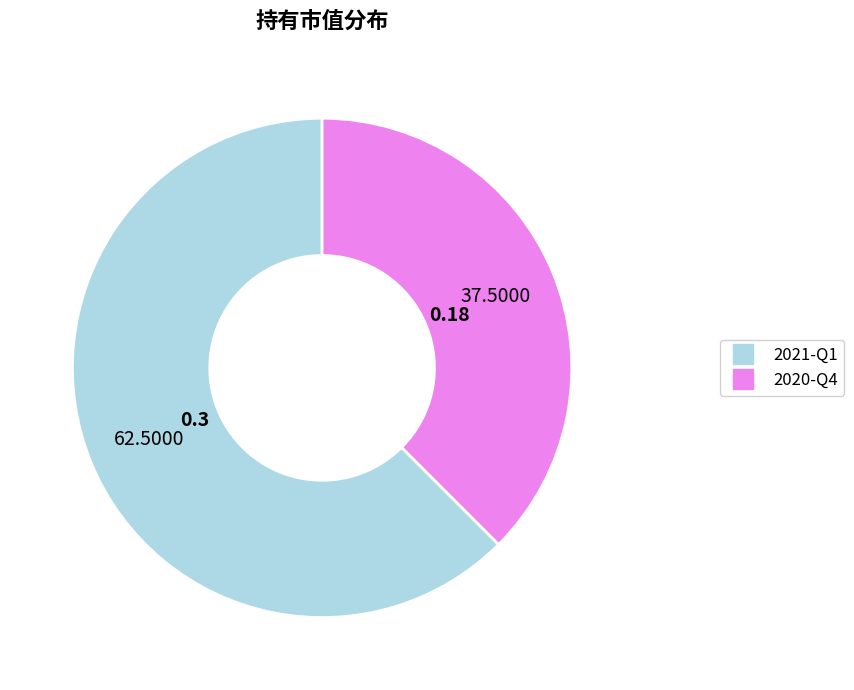

Which slice represents more than half of the pie?

2021-Q1